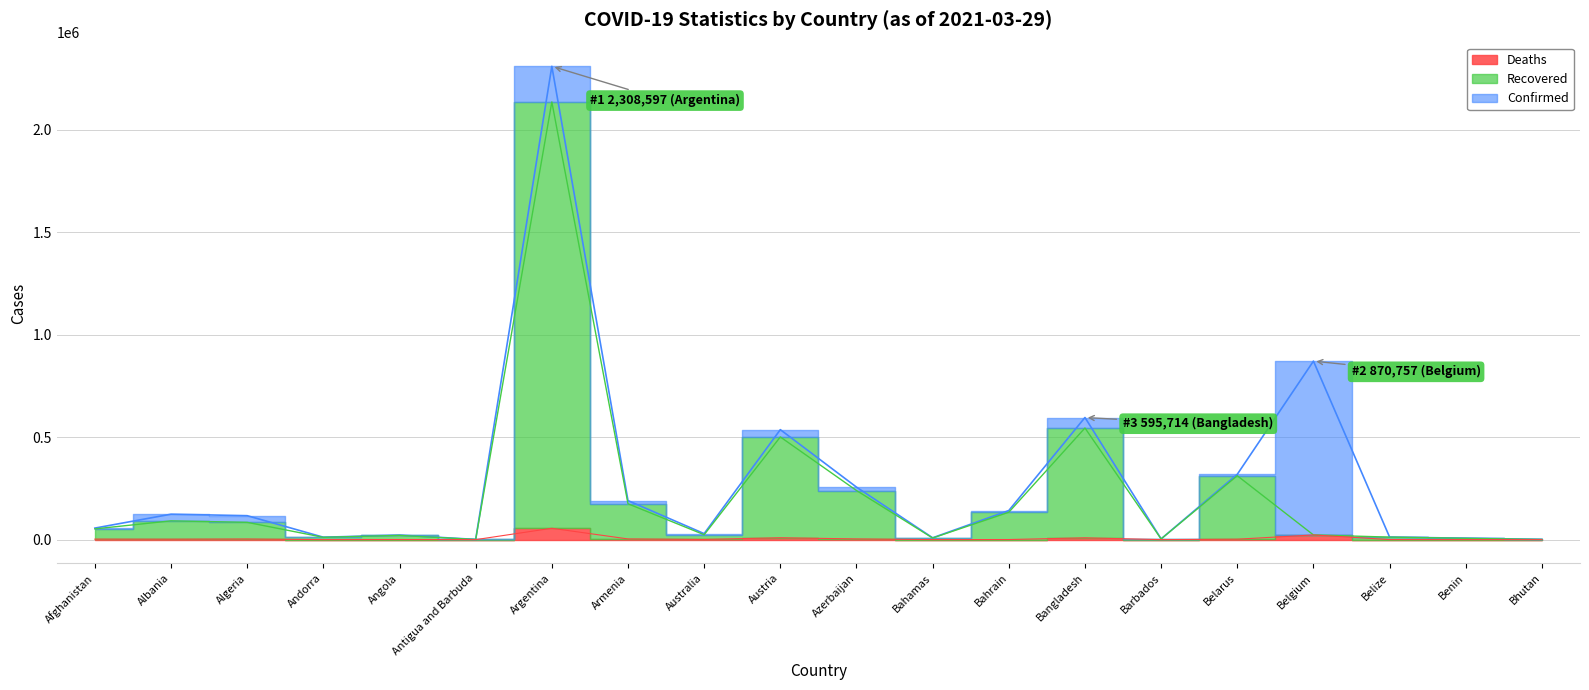

True or false: Confirmed has a value of 595714 at Bangladesh.

True